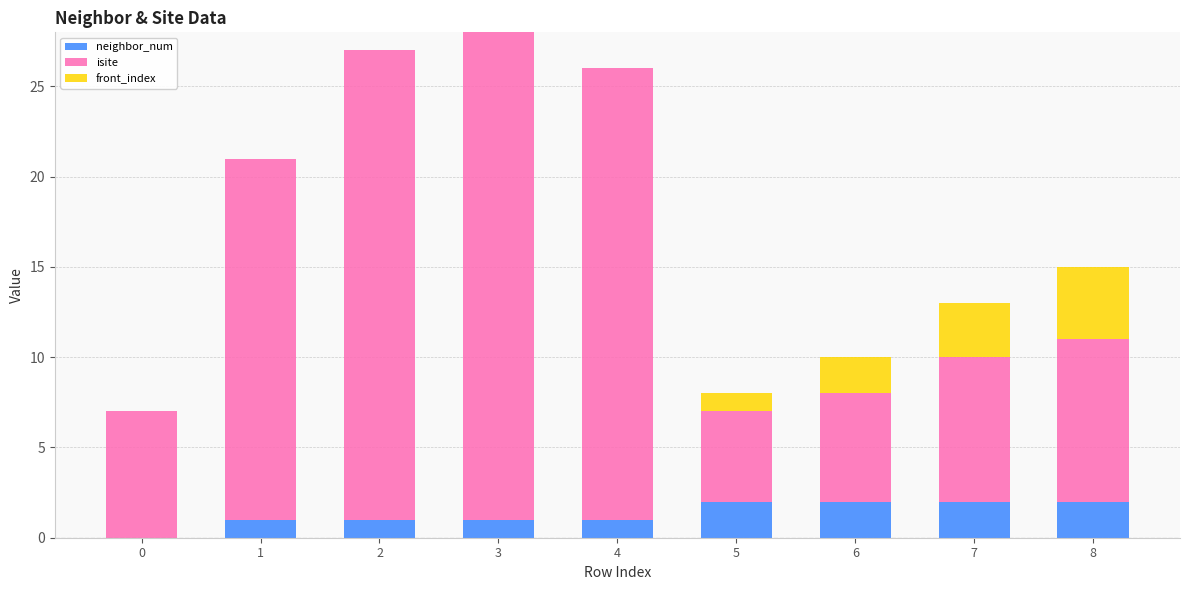

Reading left to right, what are the values for neighbor_num?

0=0	1=1	2=1	3=1	4=1	5=2	6=2	7=2	8=2